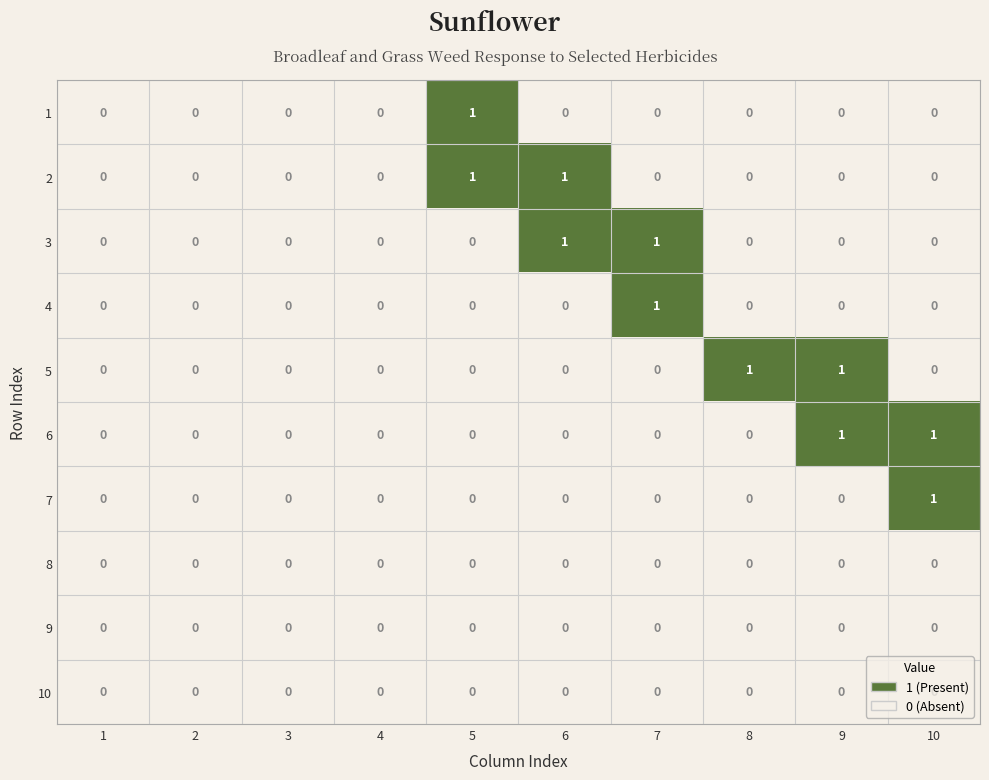

Count the number of categories in the chart.

10